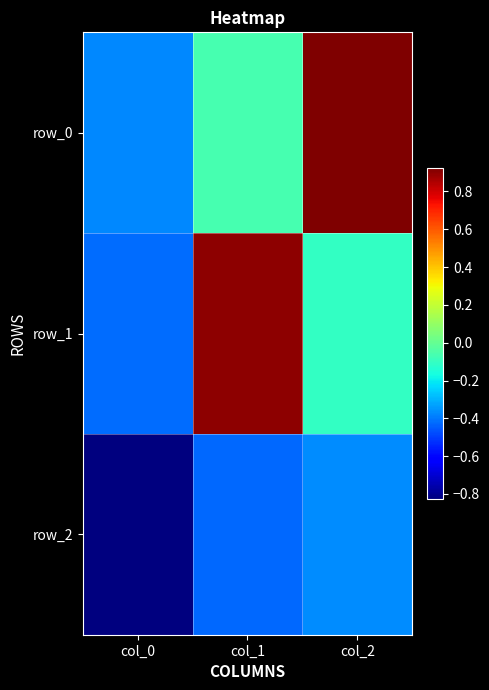

What is the difference between the maximum and second lowest values in the row_0 series?

1.0